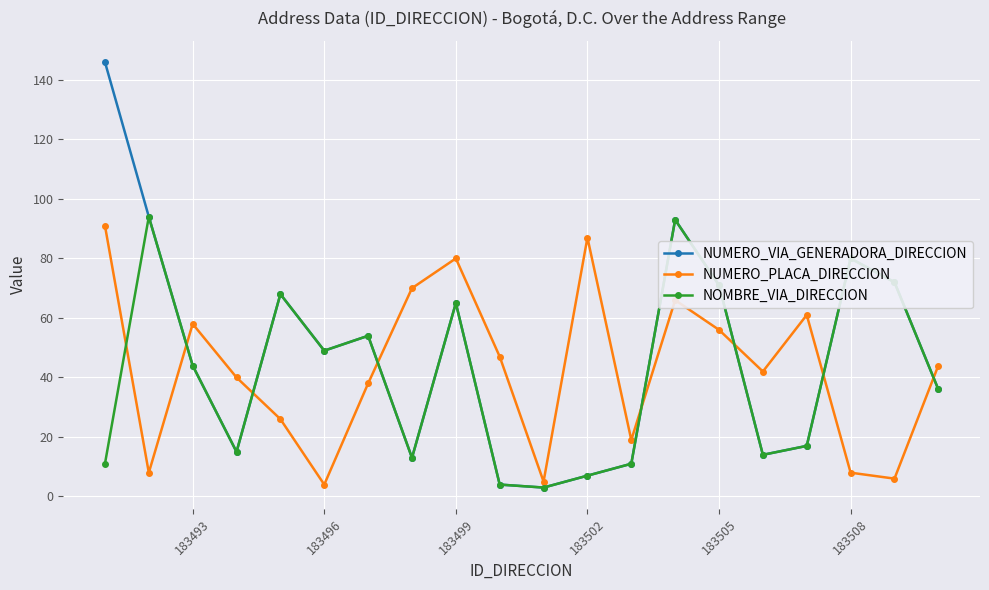

Does the chart display data point markers on the line(s)?

Yes